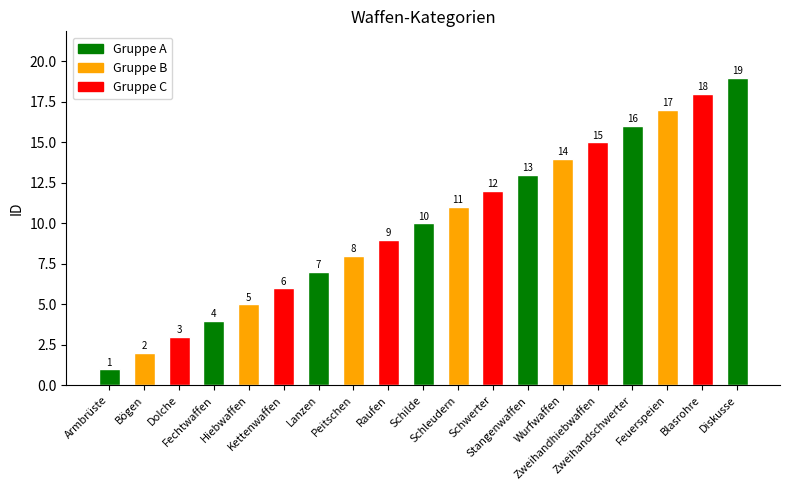

What is the sum of the values at Blasrohre and Wurfwaffen?

32